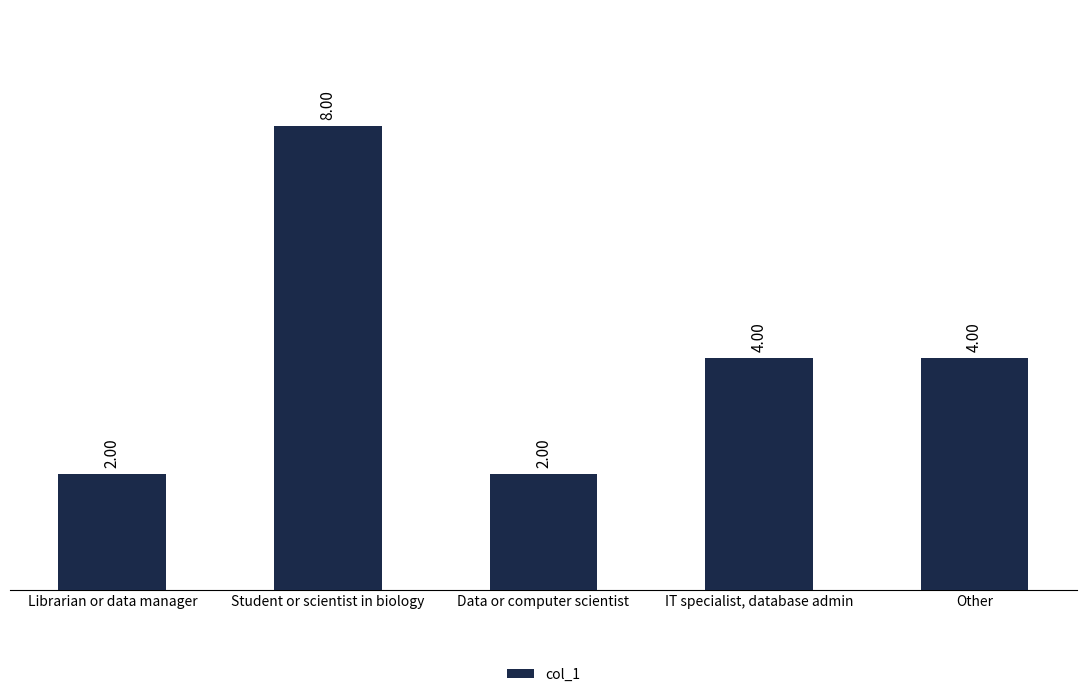

Are the bars horizontal?

No